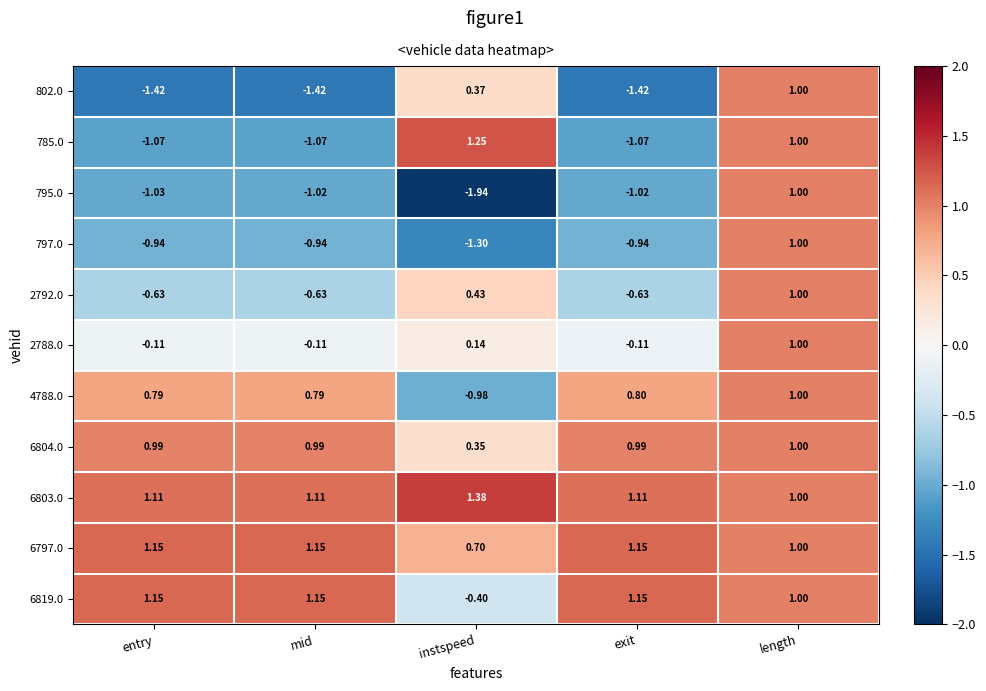

At which label is 6797.0 closest to 0?

instspeed